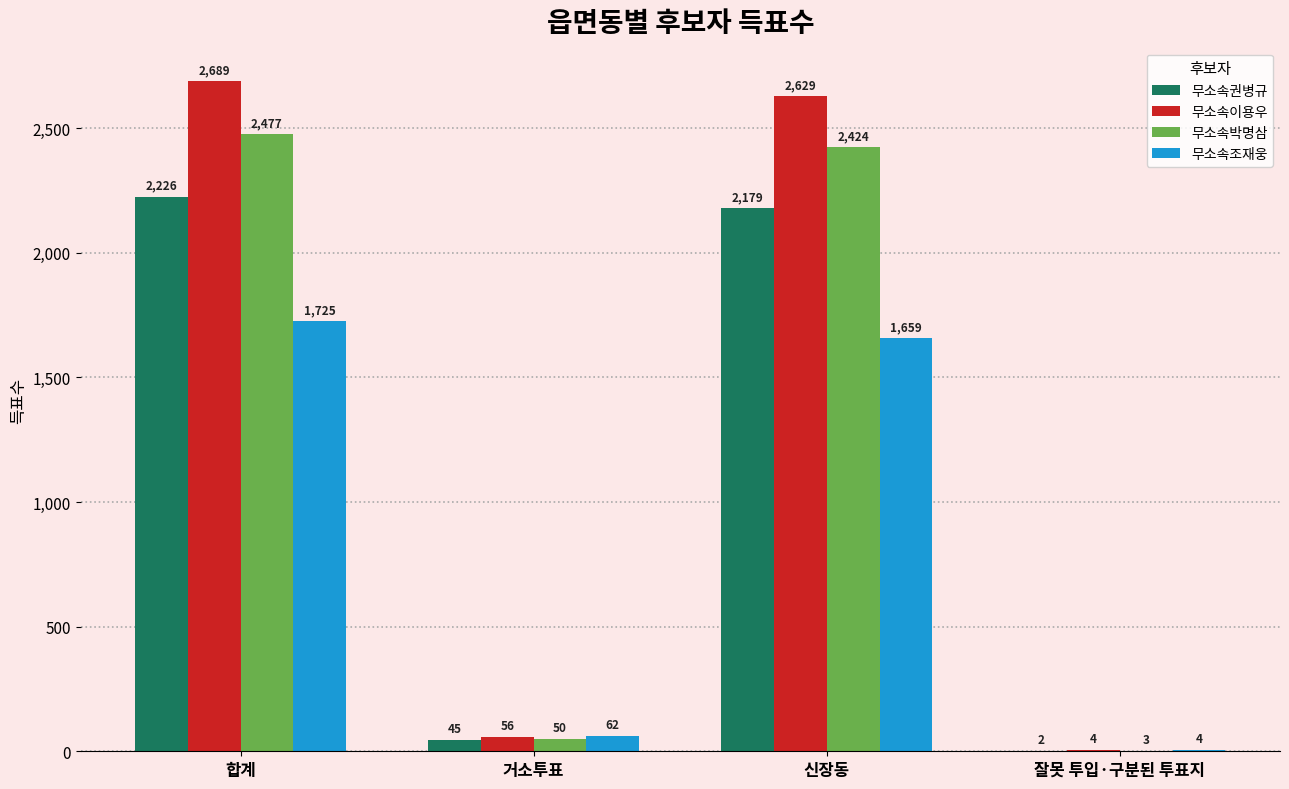

Count the number of categories in the chart.

4